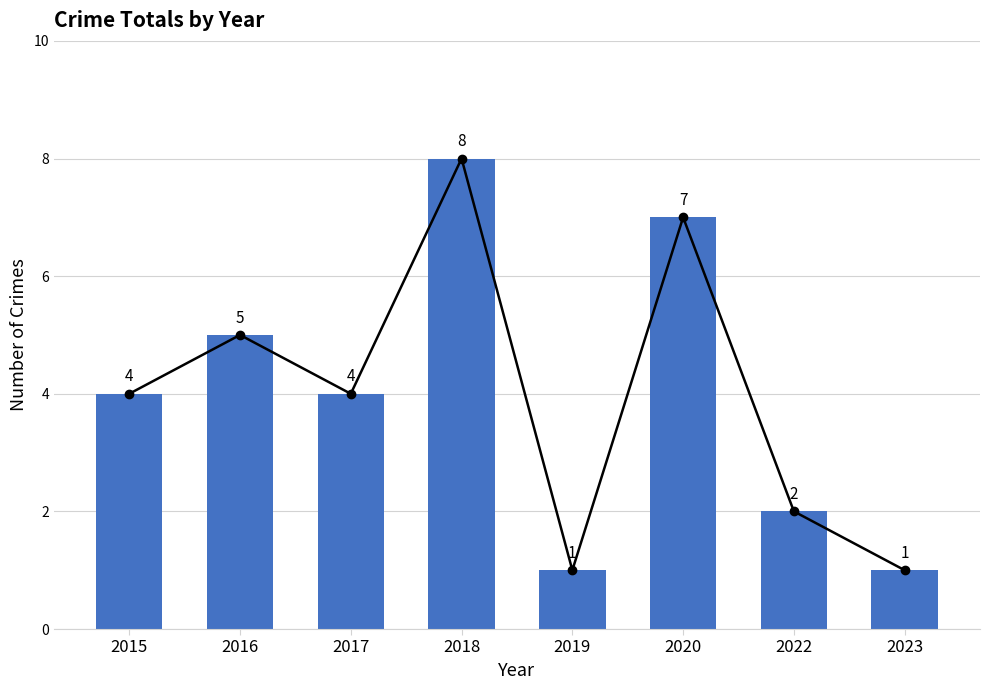

Reading left to right, extract all data points from this chart.

2015=4	2016=5	2017=4	2018=8	2019=1	2020=7	2022=2	2023=1